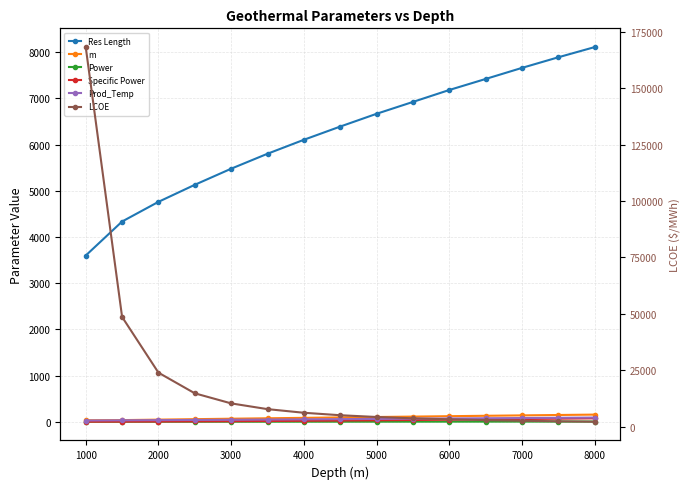

The m series shows 38.8 at 5000. True or false?

False